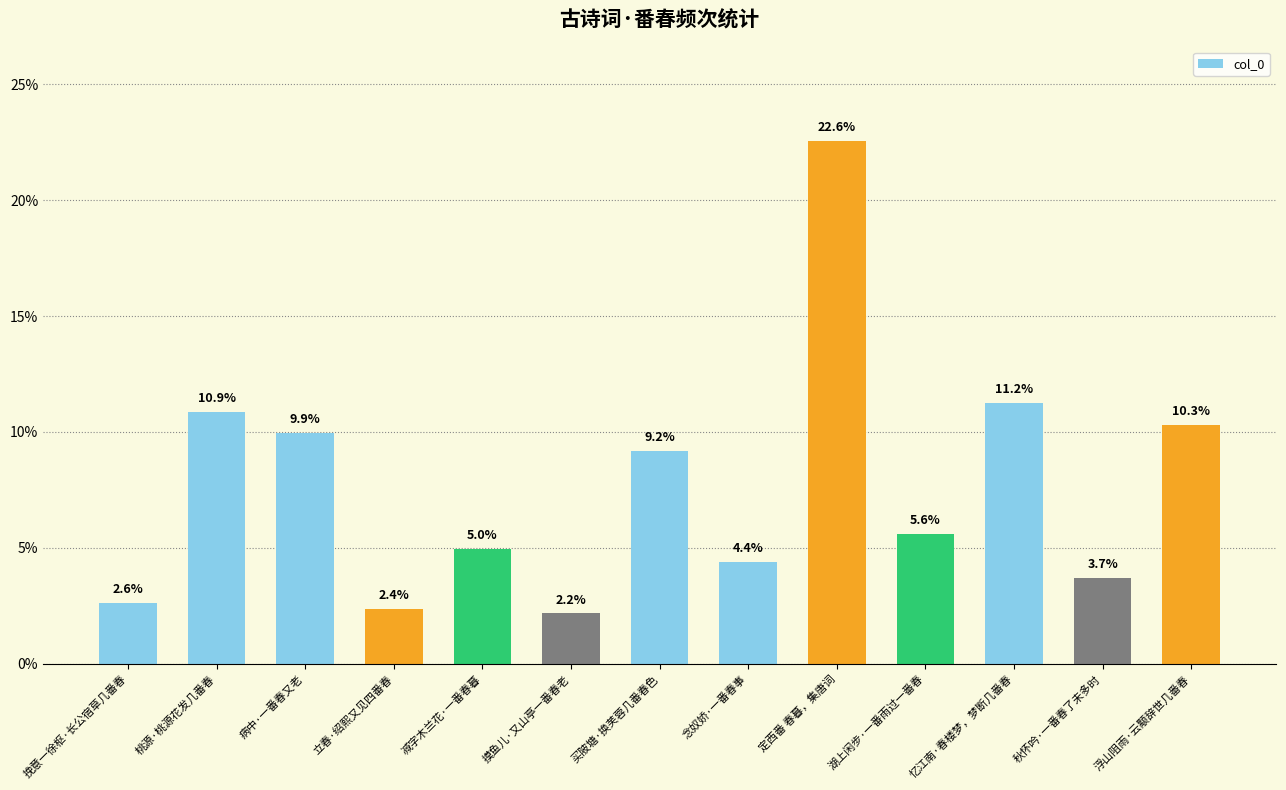

What is the sum of all values?

100.0